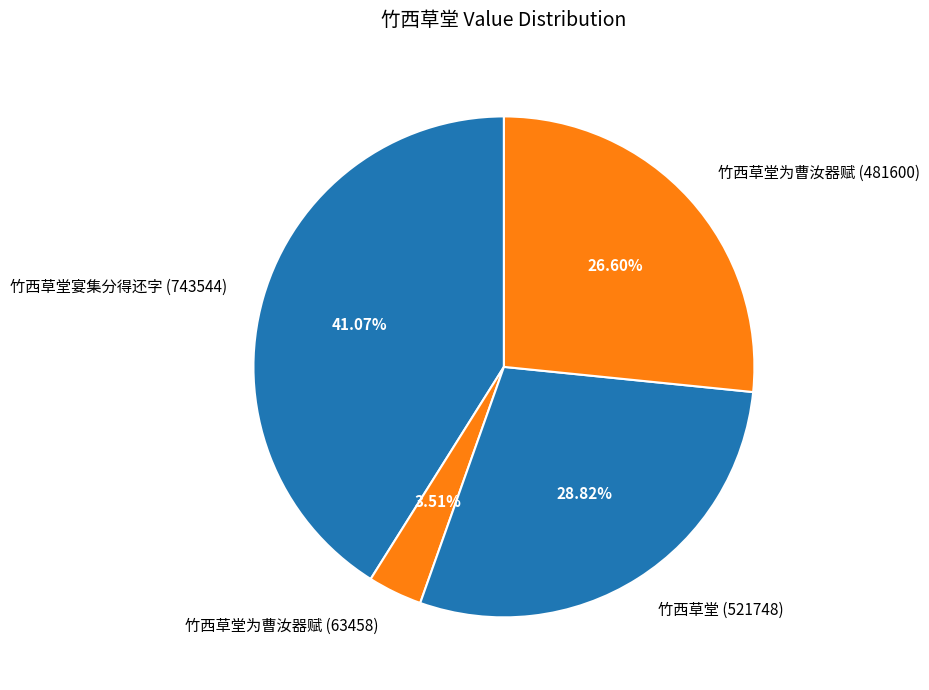

How many slices are in this pie chart?

4